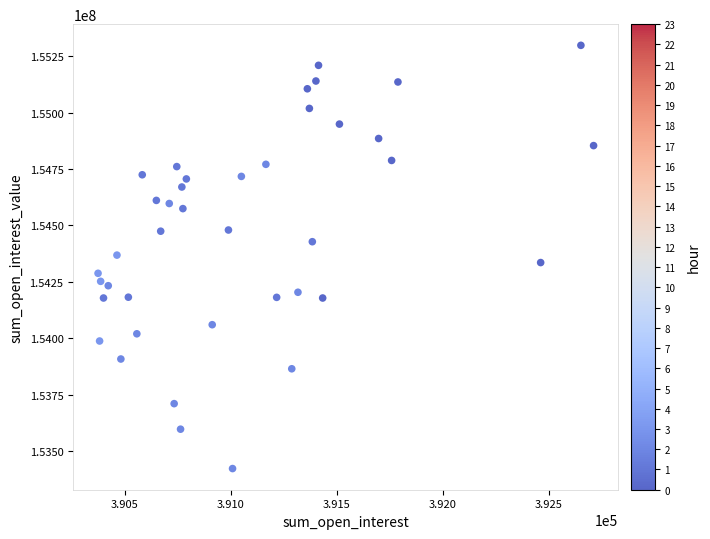

What is the range of Y values (max minus min)?

1875388.2